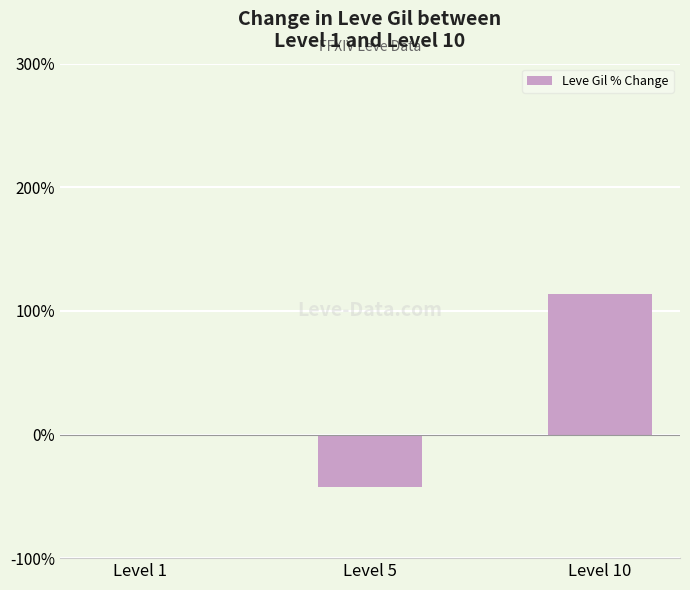

Reading left to right, extract all data points from this chart.

Level 1=0.0	Level 5=-42.4	Level 10=113.4